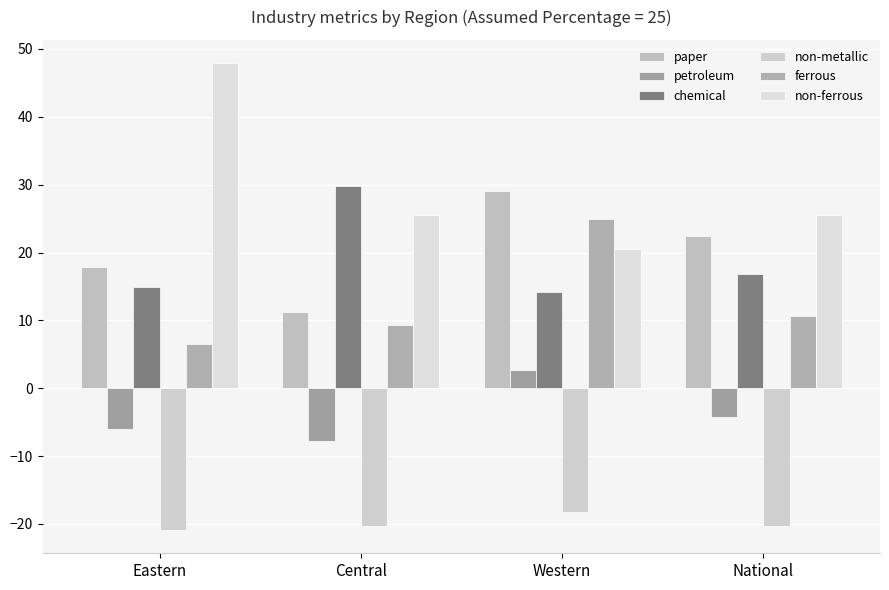

The value of petroleum at Eastern is -6.1. True or false?

True